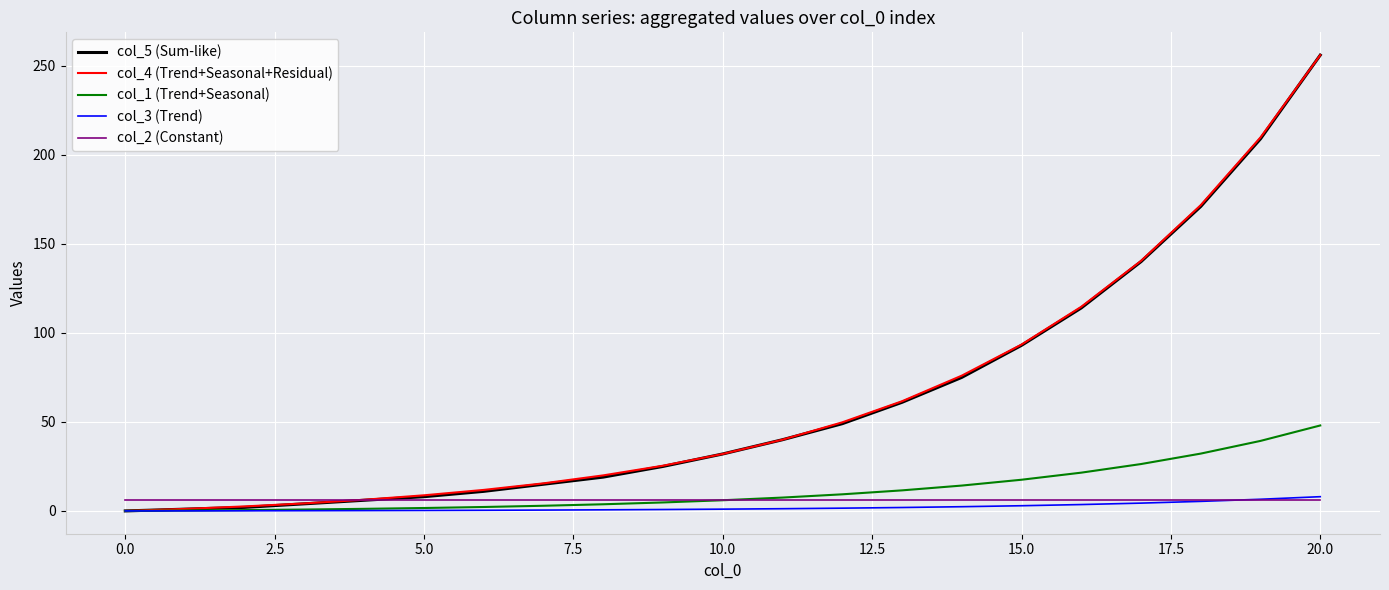

What is the lowest value of the col_2 (Constant) series?

6.0